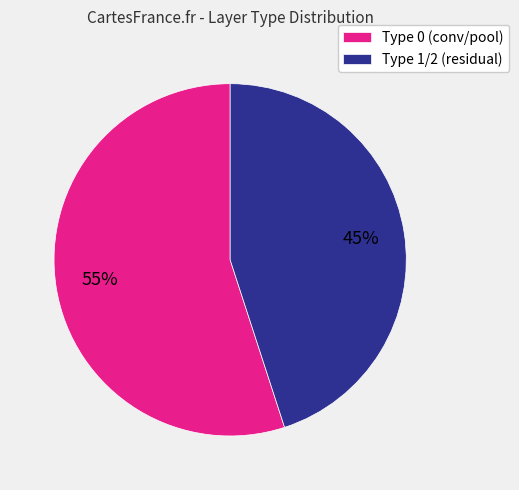

Rank the categories by value from highest to lowest.

Type 0 (conv/pool), Type 1/2 (residual)